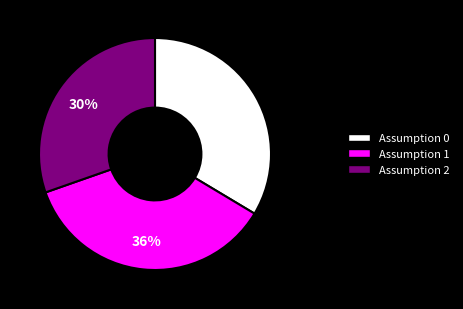

To the nearest percent, what percentage of the pie is Assumption 2?

30%